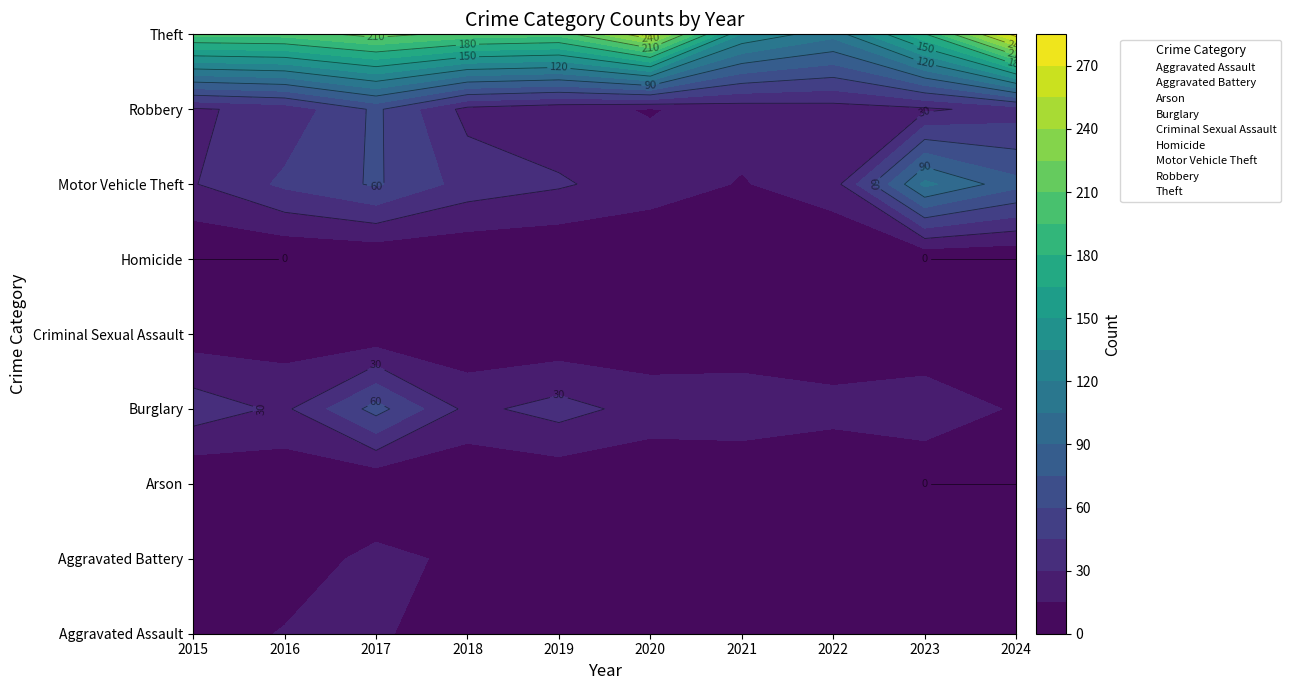

Which category has the lowest value in the Aggravated Battery series?

2015